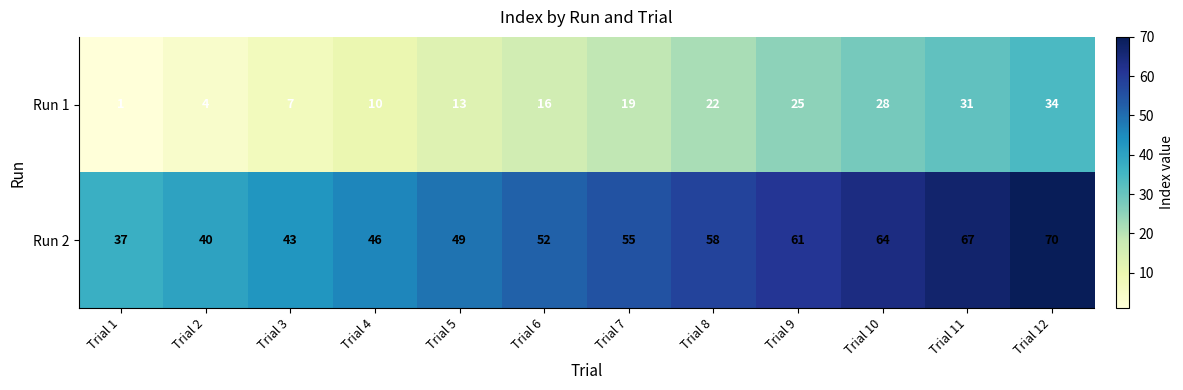

At how many categories does at least one series exceed 20?

12